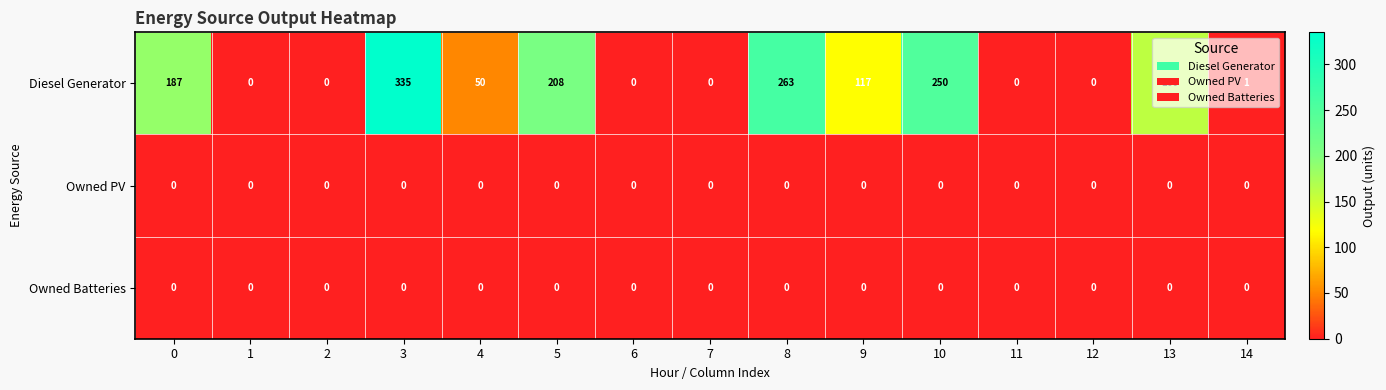

At how many categories does at least one series exceed 53?

7